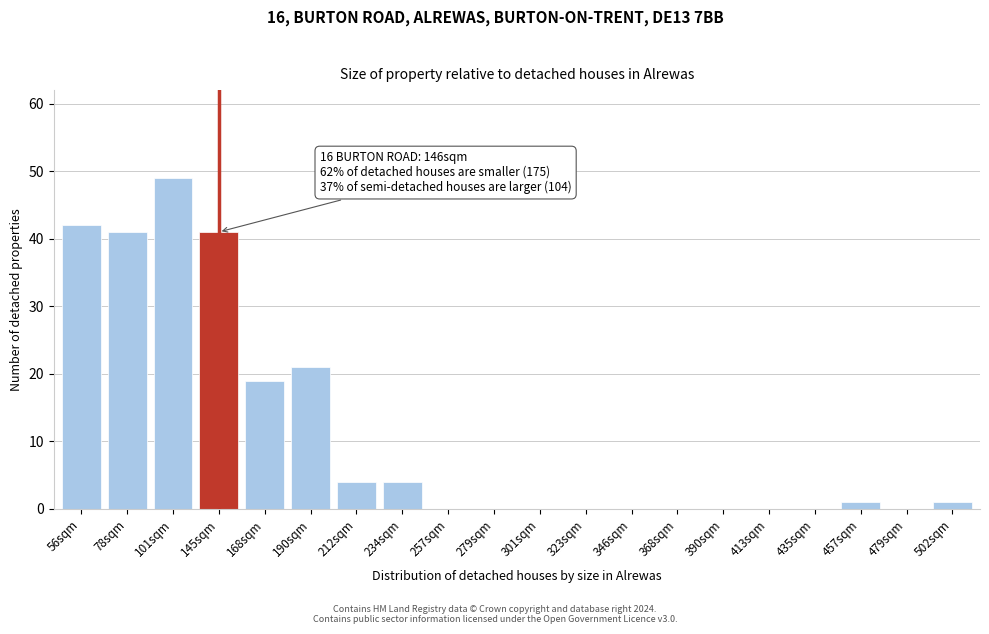

Reading right to left, extract all data points from this chart.

502sqm=1	479sqm=0	457sqm=1	435sqm=0	413sqm=0	390sqm=0	368sqm=0	346sqm=0	323sqm=0	301sqm=0	279sqm=0	257sqm=0	234sqm=4	212sqm=4	190sqm=21	168sqm=19	145sqm=41	101sqm=49	78sqm=41	56sqm=42